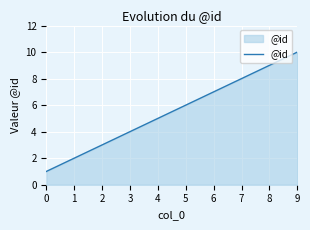

What is the change in value from 3 to 7?

+4